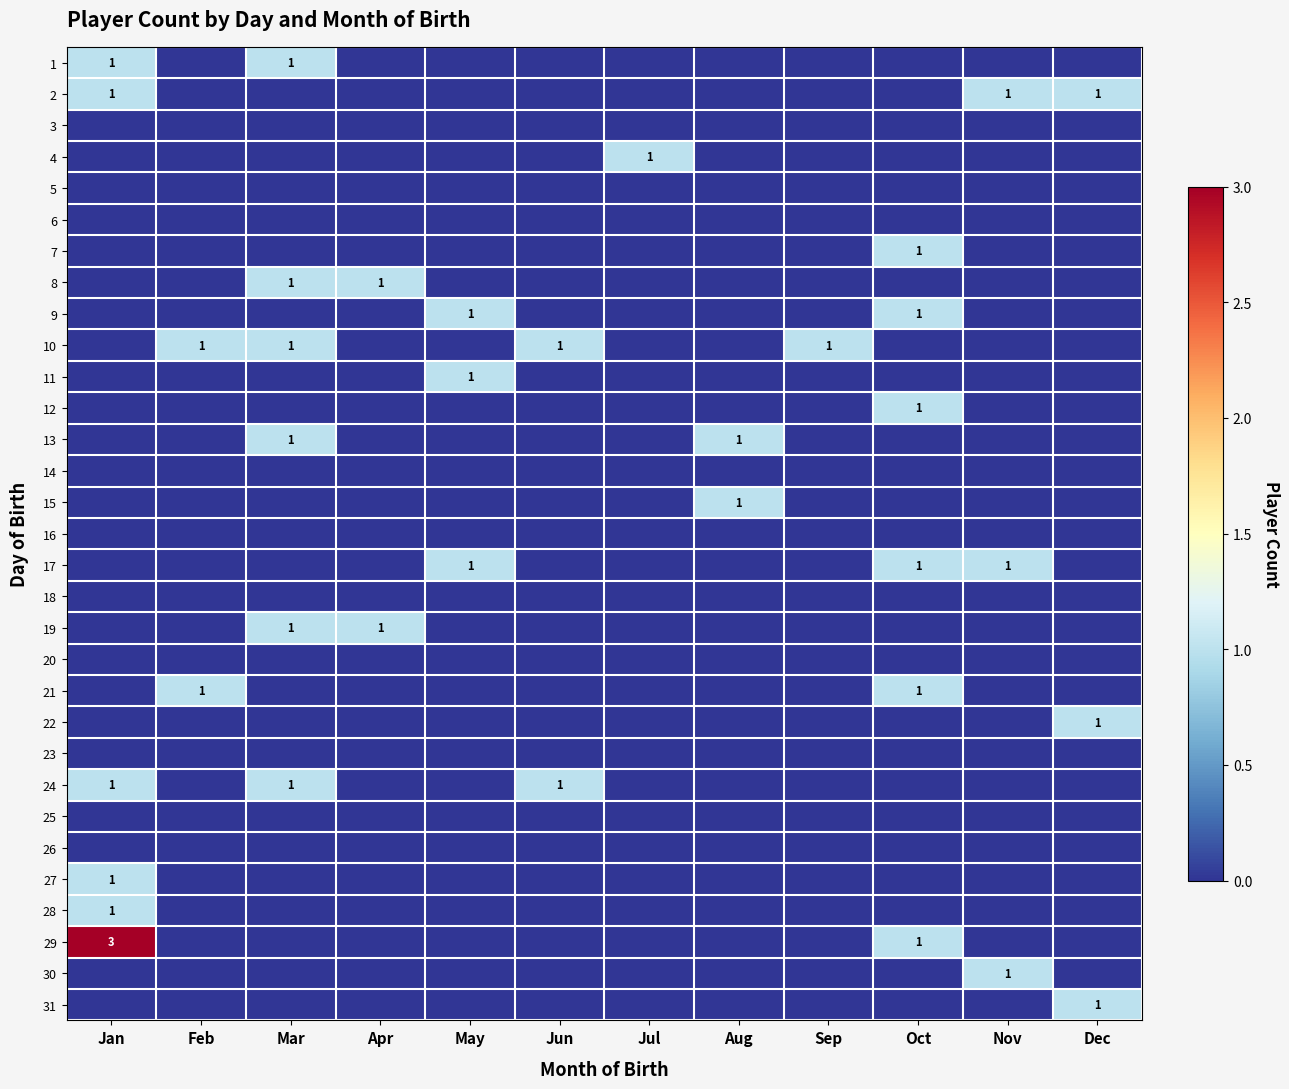

The 28 series shows 1 at Jan. True or false?

False